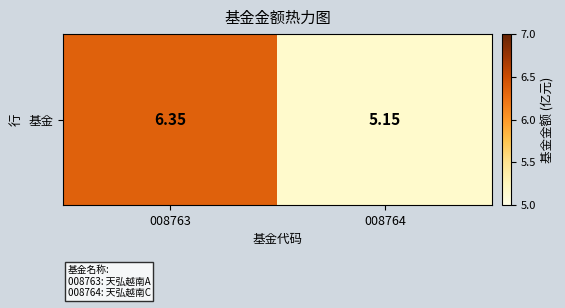

Where is the data nearest to the value 5?

008764